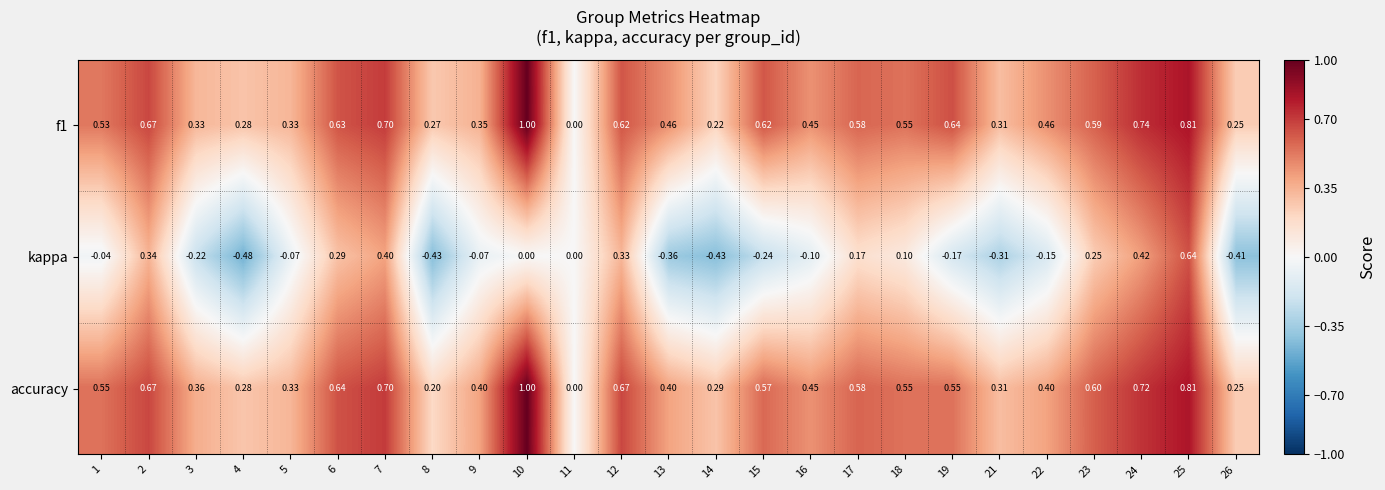

Which series has the largest range (max minus min)?

kappa